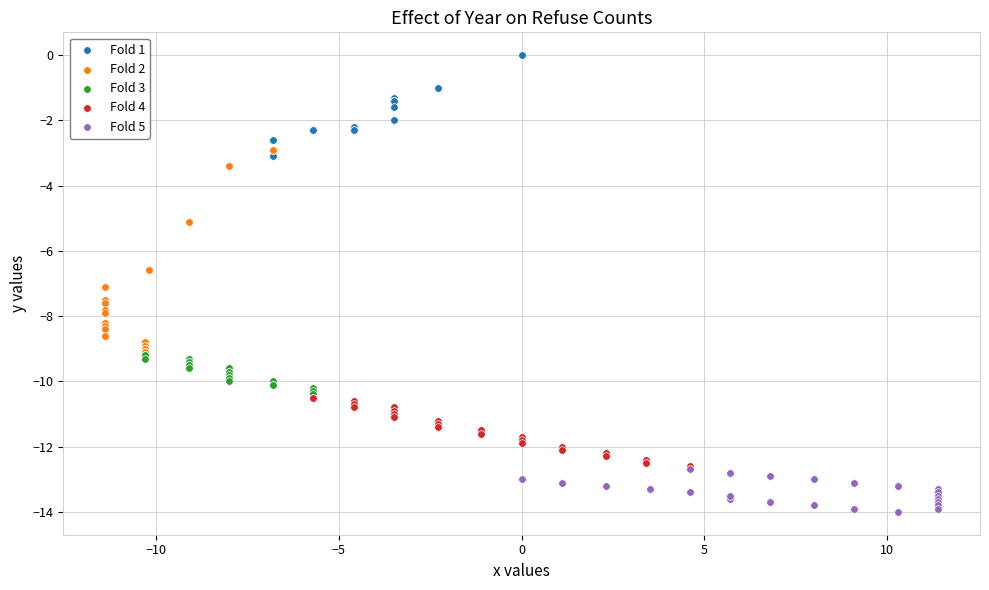

Which series reaches the minimum Y coordinate?

Fold 5